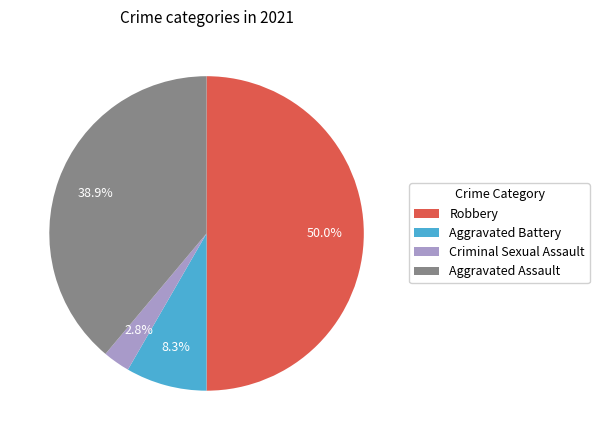

Which has a higher value, Criminal Sexual Assault or Aggravated Assault?

Aggravated Assault